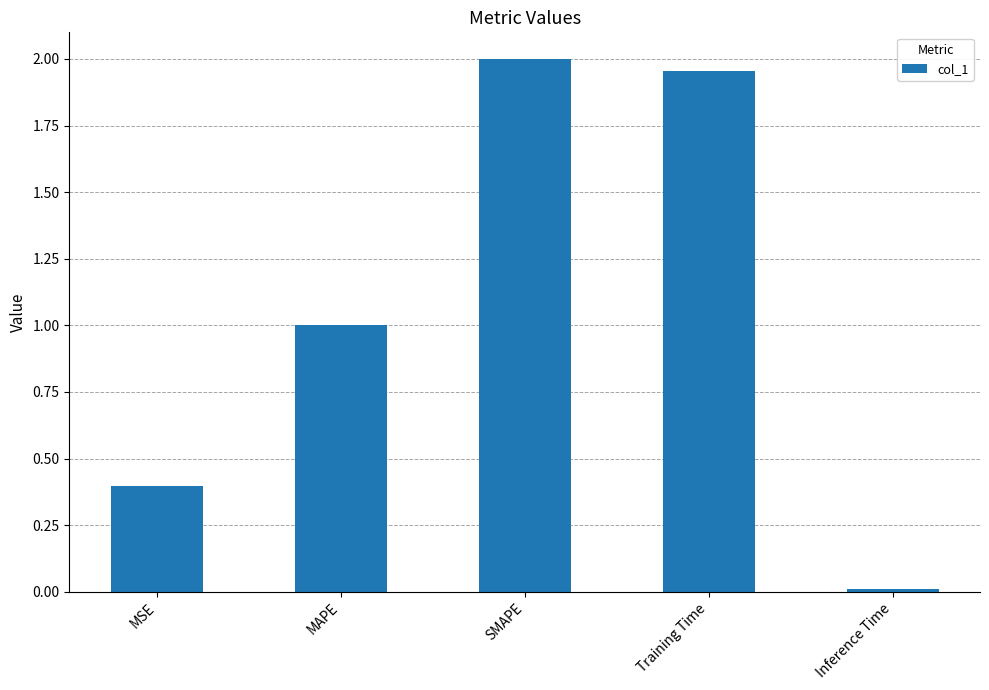

What position from the left is MAPE?

2